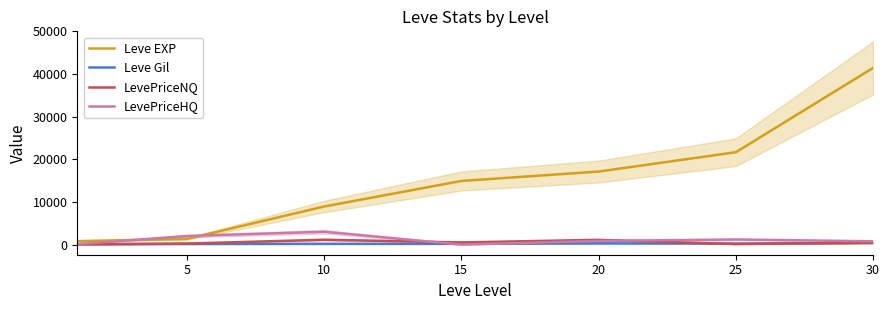

What is the sum of all Leve Gil values?

1476.0